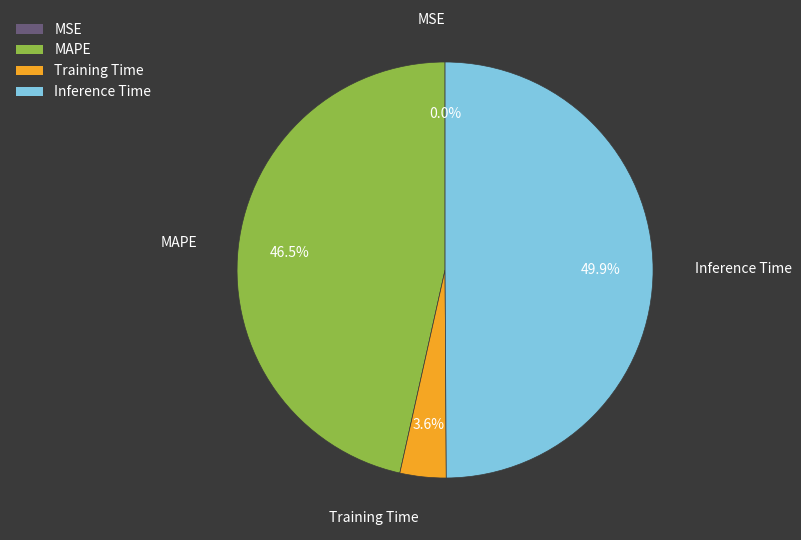

Does Training Time represent more than half of the total?

No